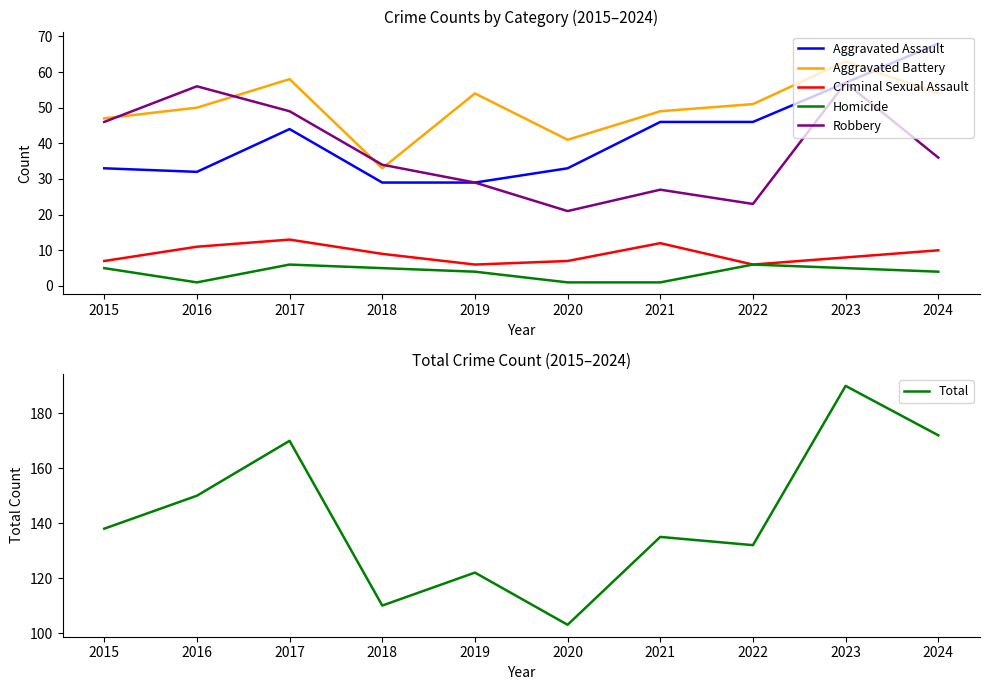

What is the value of the Aggravated Assault point at the 6th from the left?

33